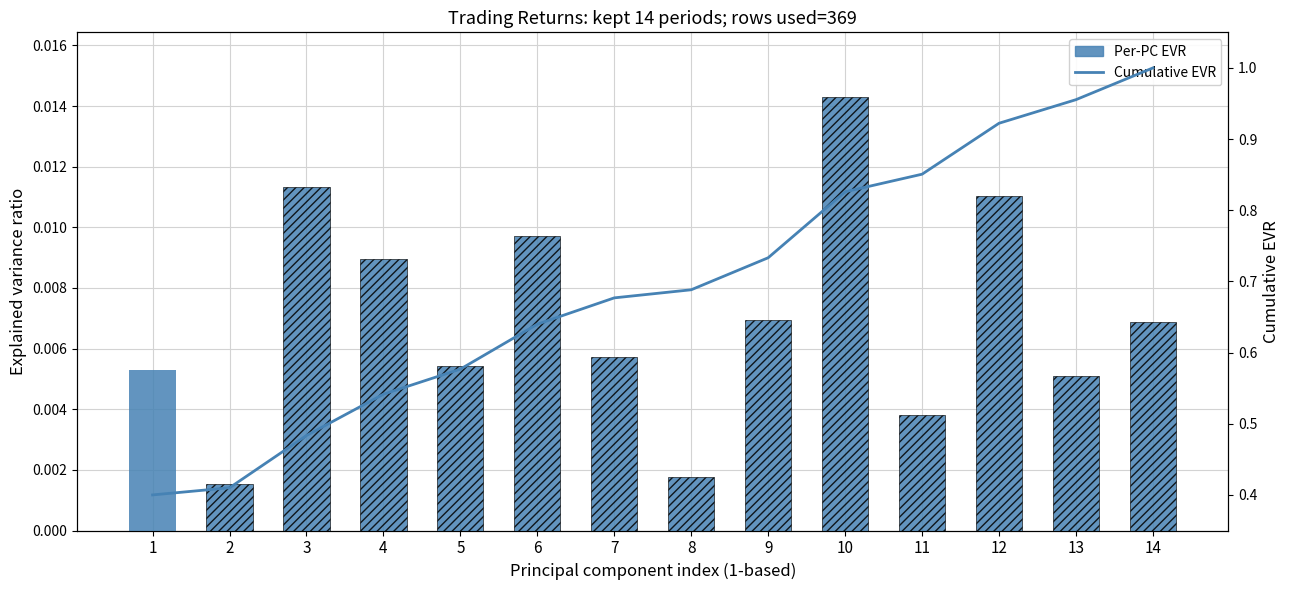

Reading right to left, extract all data points from this chart.

1.0	1.0	0.9	0.9	0.8	0.7	0.7	0.7	0.6	0.6	0.5	0.5	0.4	0.4